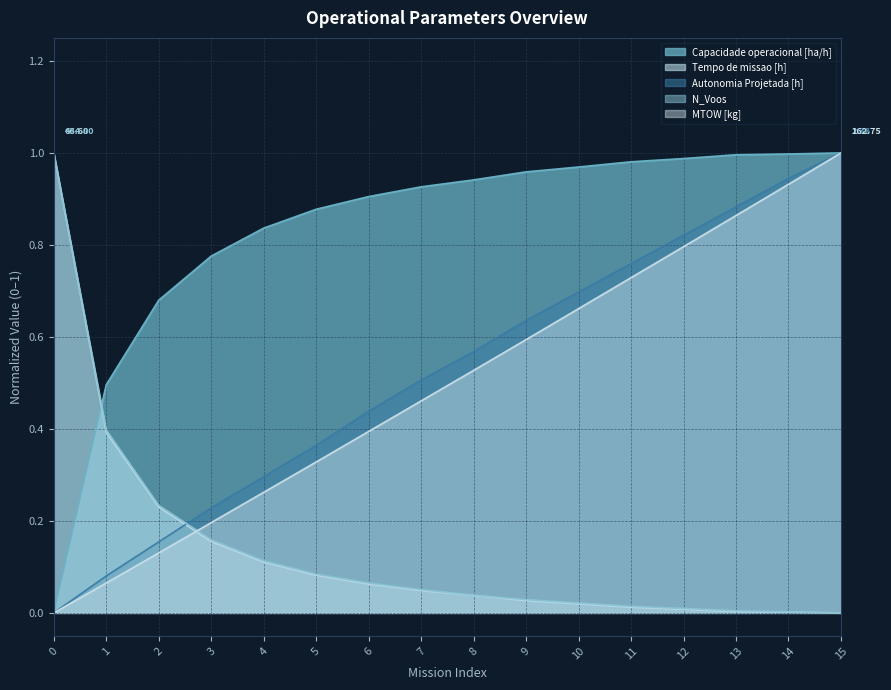

What is the value of the Capacidade operacional [ha/h] point at the 8th from the left?

0.9